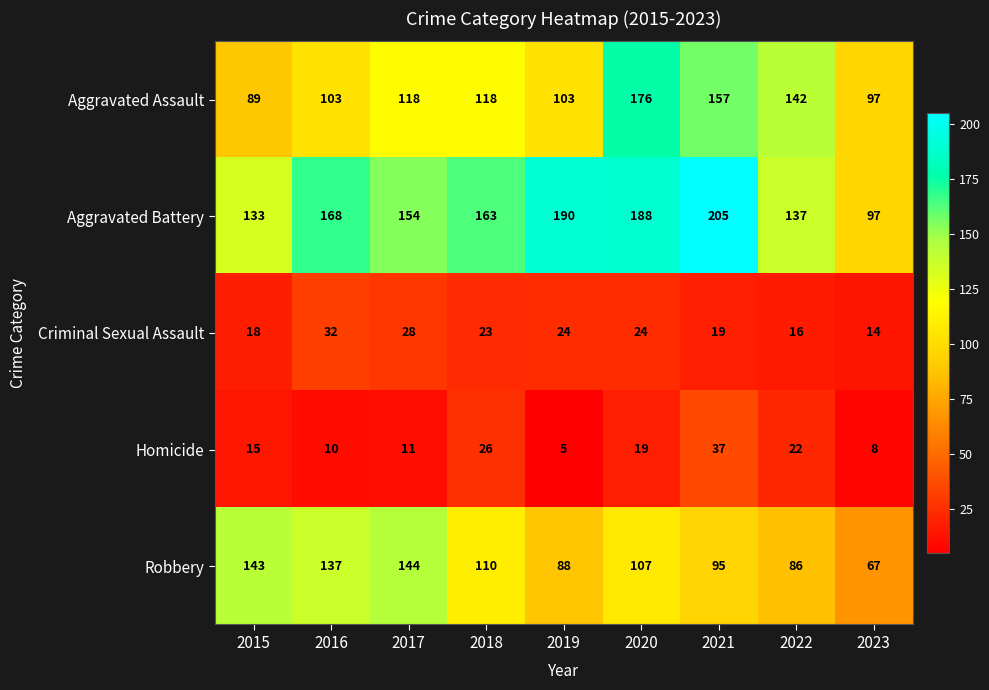

What is the difference between the Criminal Sexual Assault values at 2020 and 2015?

6